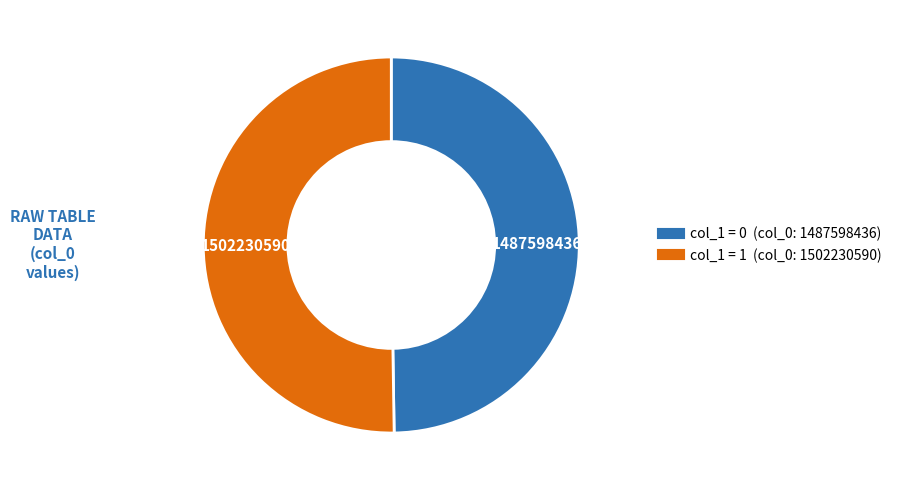

How many slices are in this pie chart?

2